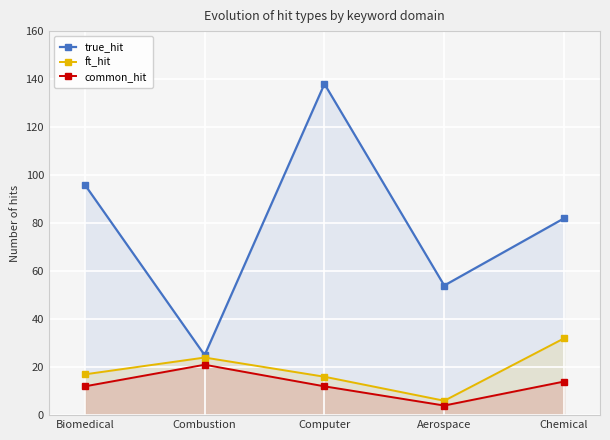

True or false: ft_hit and true_hit cross at least once.

False